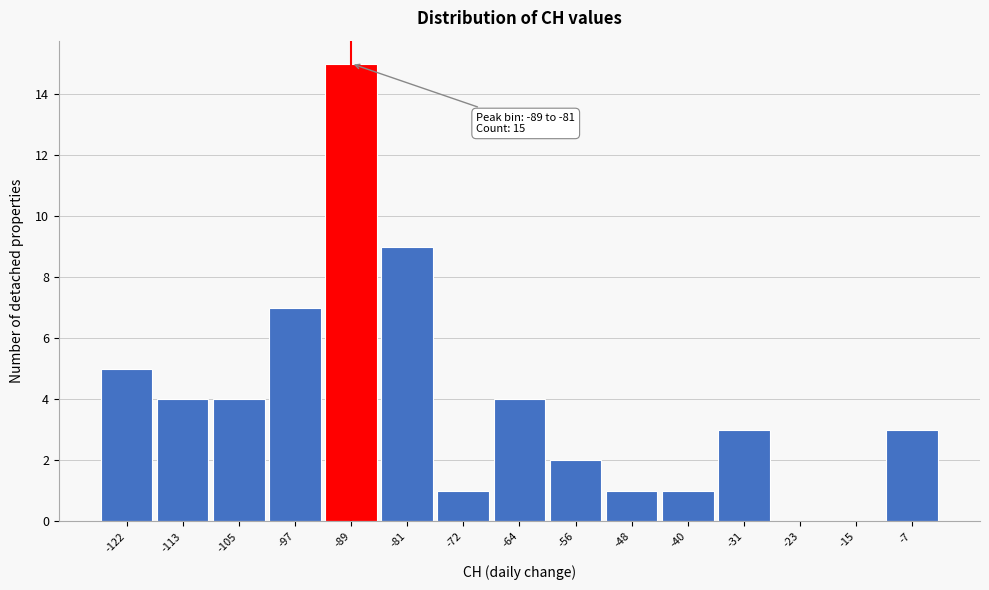

Reading right to left, extract all data points from this chart.

-7=3	-15=0	-23=0	-31=3	-40=1	-48=1	-56=2	-64=4	-72=1	-81=9	-89=15	-97=7	-105=4	-113=4	-122=5